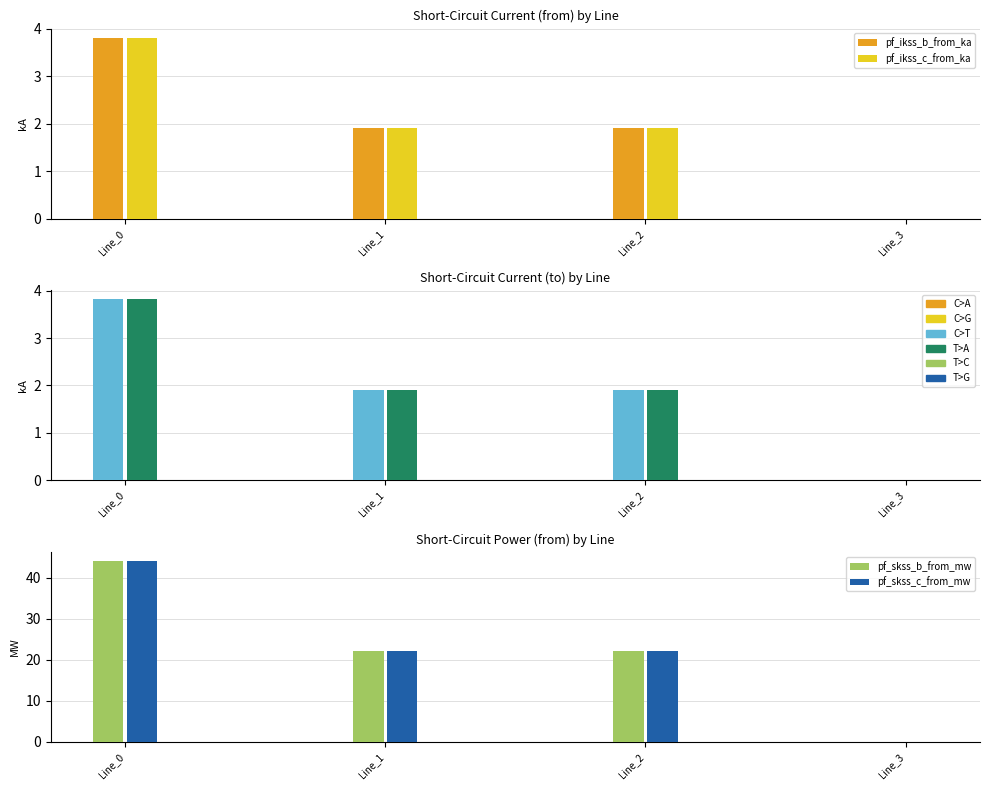

Reading right to left, extract all data points from this chart.

pf_ikss_b_from_ka: 0.0	1.9	1.9	3.8
pf_ikss_c_from_ka: 0.0	1.9	1.9	3.8
pf_ikss_b_to_ka: 0.0	1.9	1.9	3.8
pf_ikss_c_to_ka: 0.0	1.9	1.9	3.8
pf_skss_b_from_mw: 0.0	22.0	22.0	44.1
pf_skss_c_from_mw: 0.0	22.0	22.0	44.1